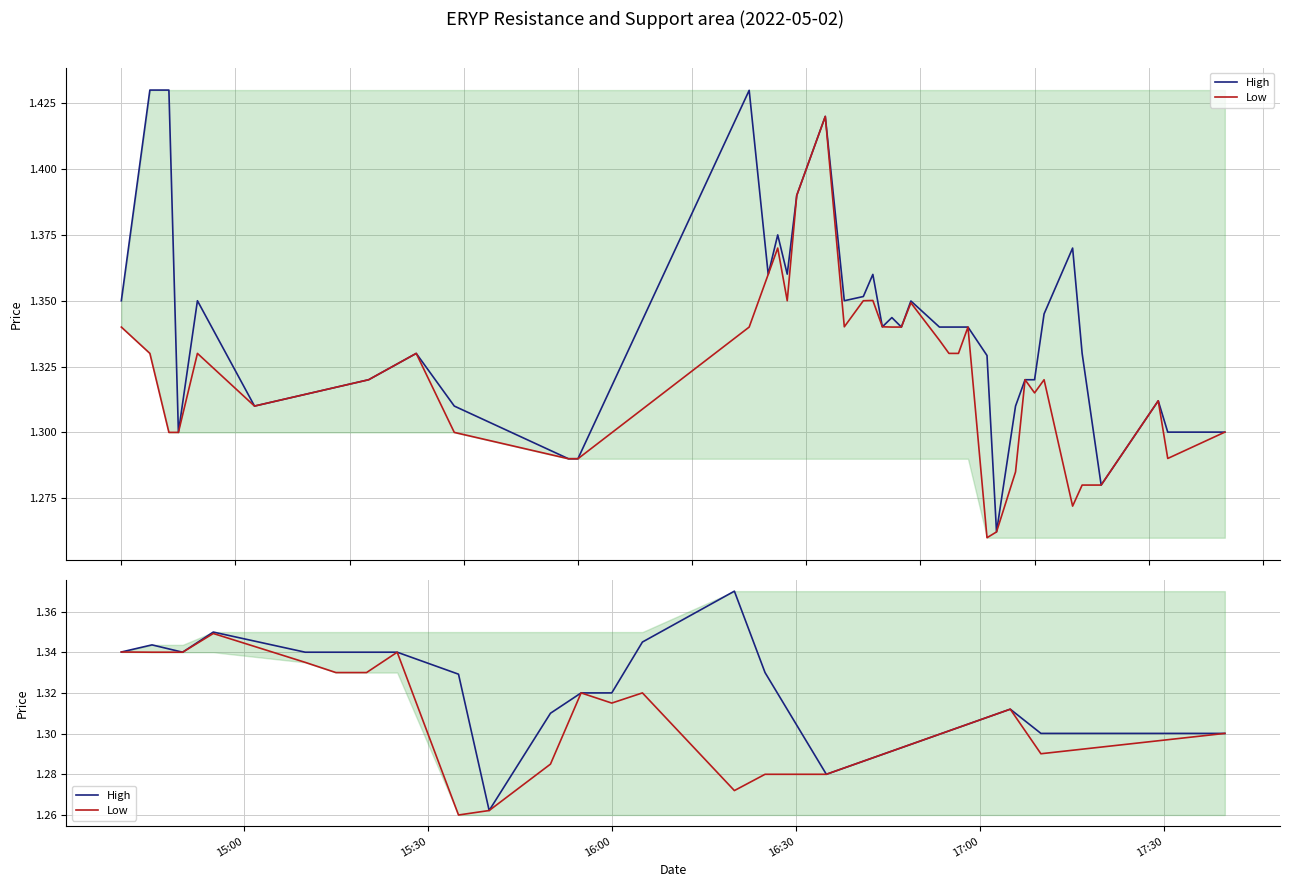

Count the number of data series in this chart.

2